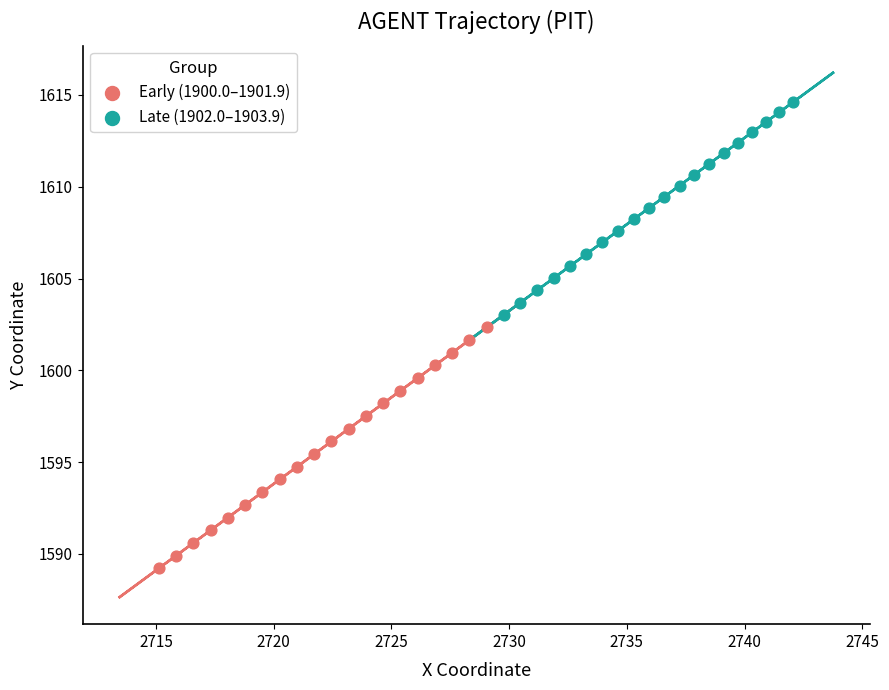

What are all the series names shown in the legend?

Early (1900.0–1901.9), Late (1902.0–1903.9)